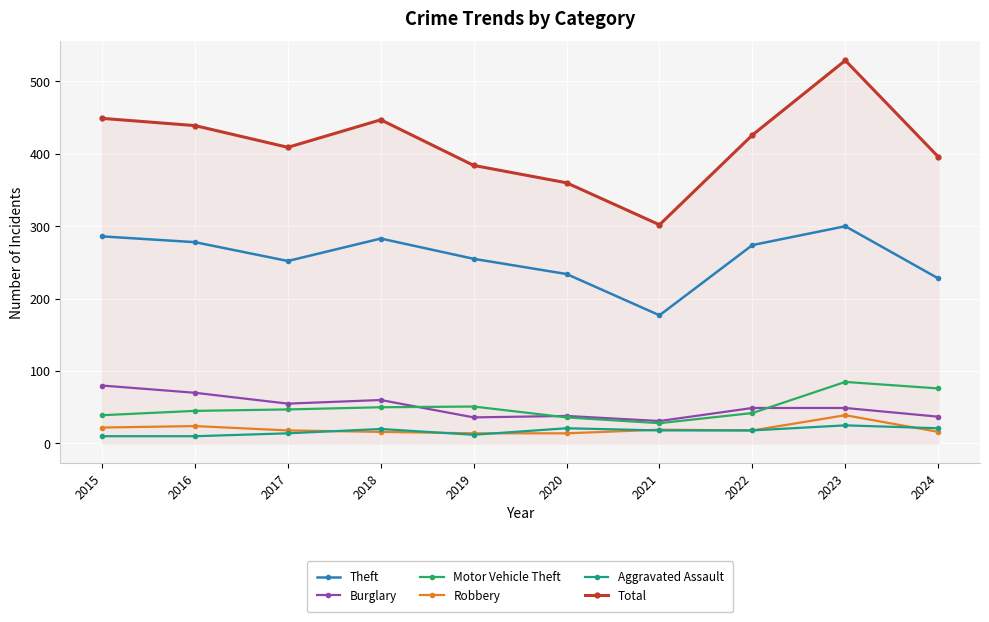

True or false: Aggravated Assault has more than 0 points higher than both neighbors.

True